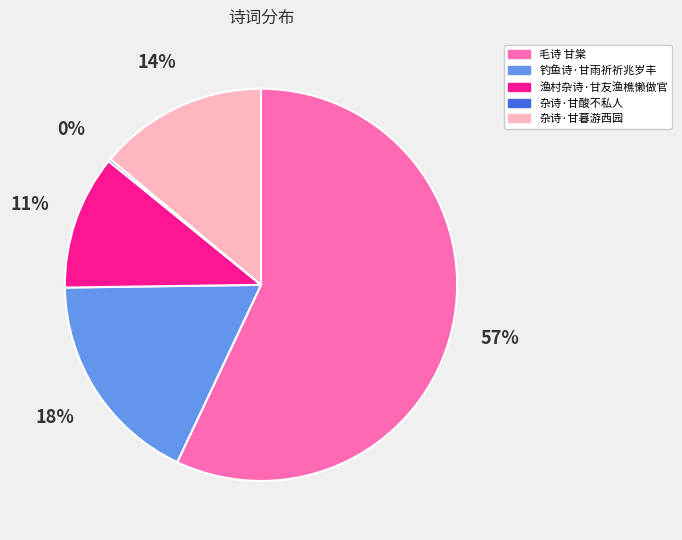

To the nearest percent, what is the combined percentage of 杂诗·甘暮游西园 and 毛诗 甘棠?

71%